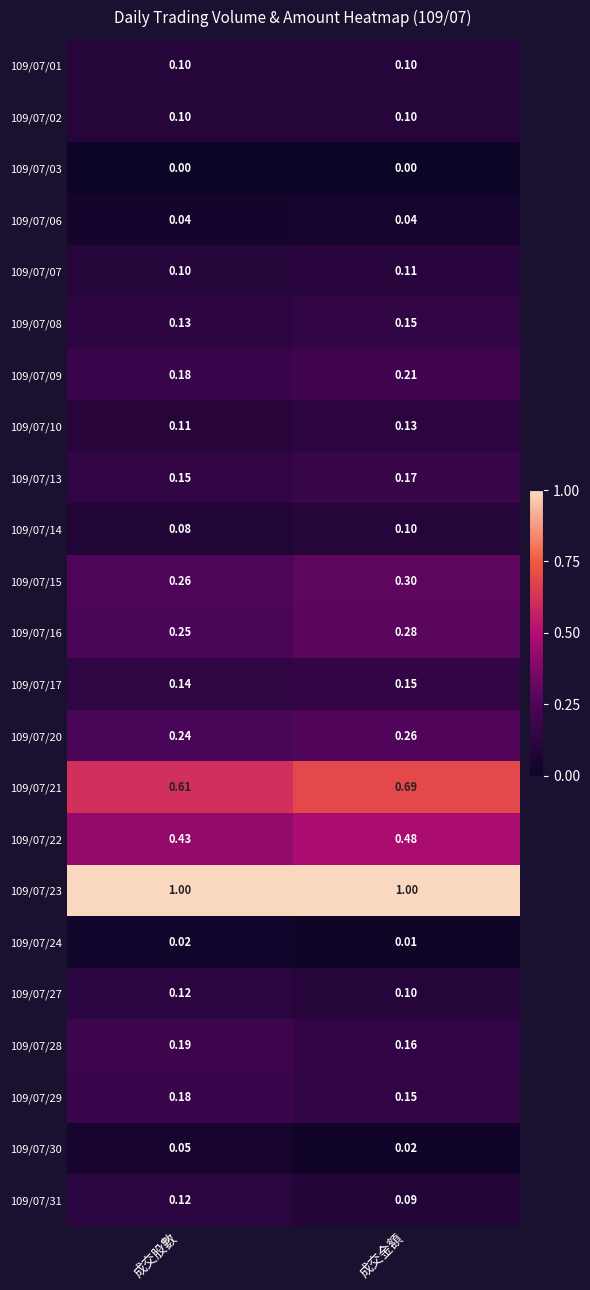

At which category is the sum across all series the highest?

成交金額